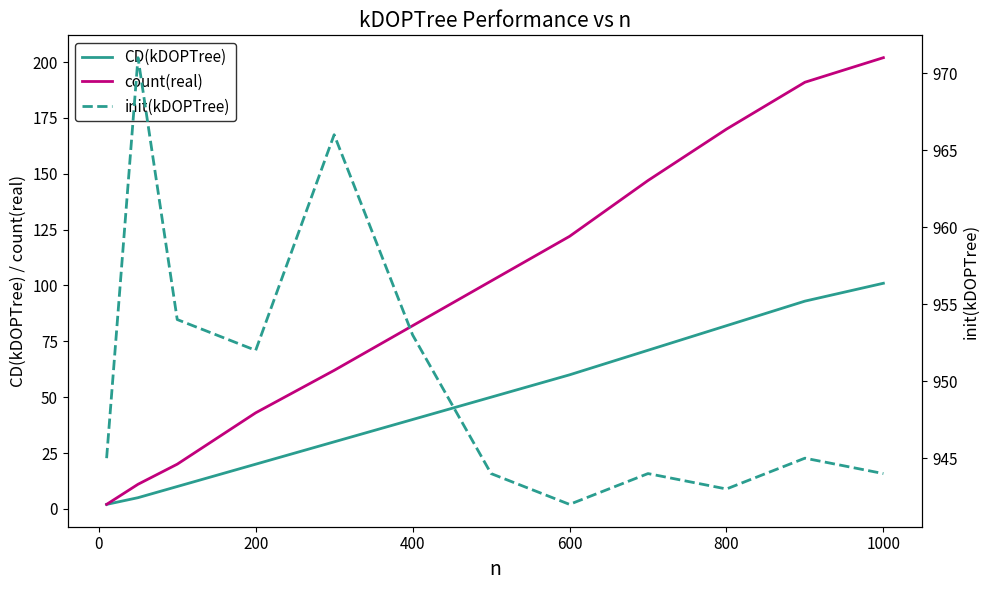

The value of count(real) at 800 is 170. True or false?

True